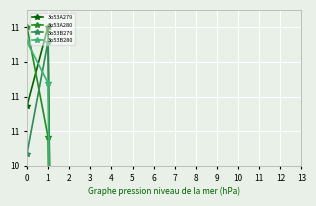

True or false: 3o53B279 and 3o53B280 intersect in this chart.

True